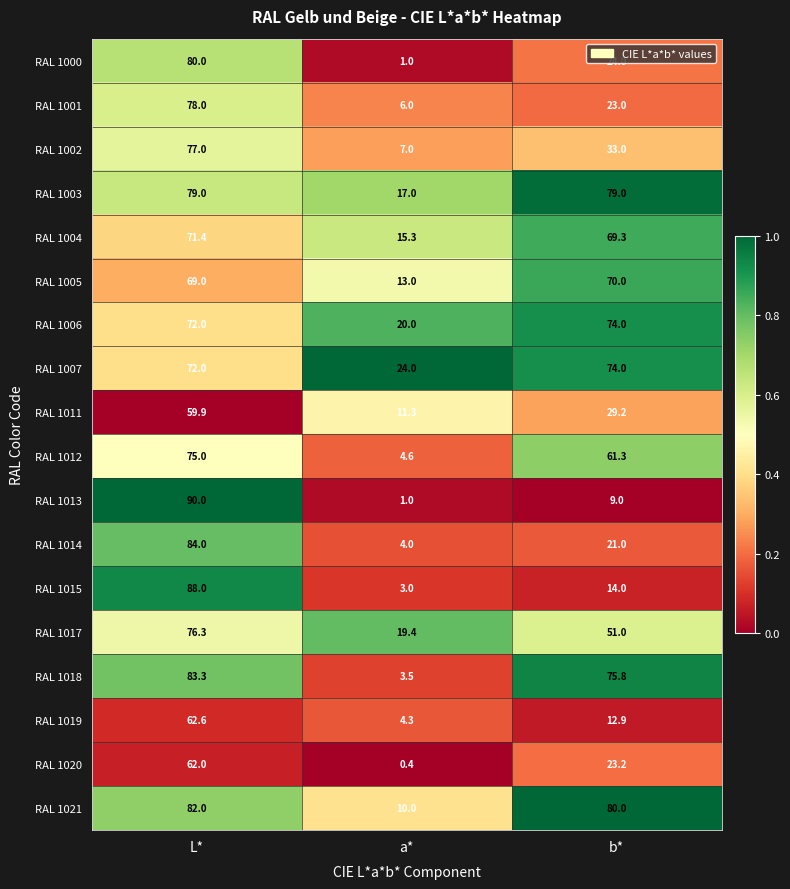

What is the difference between the maximum and minimum values in the RAL 1000 series?

79.0